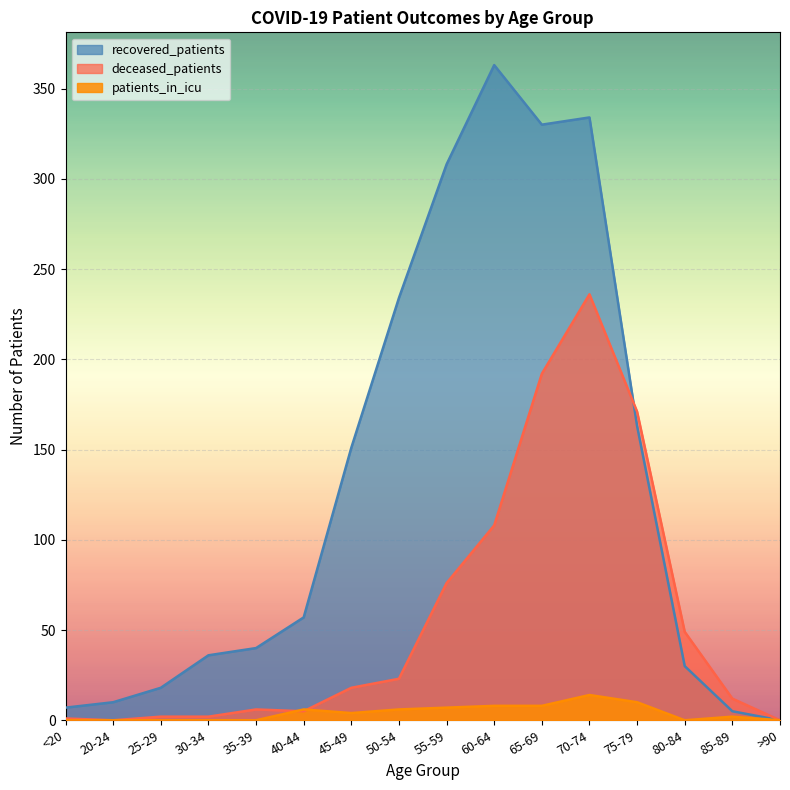

Between which two adjacent categories do deceased_patients and patients_in_icu first intersect?

35-39 and 40-44